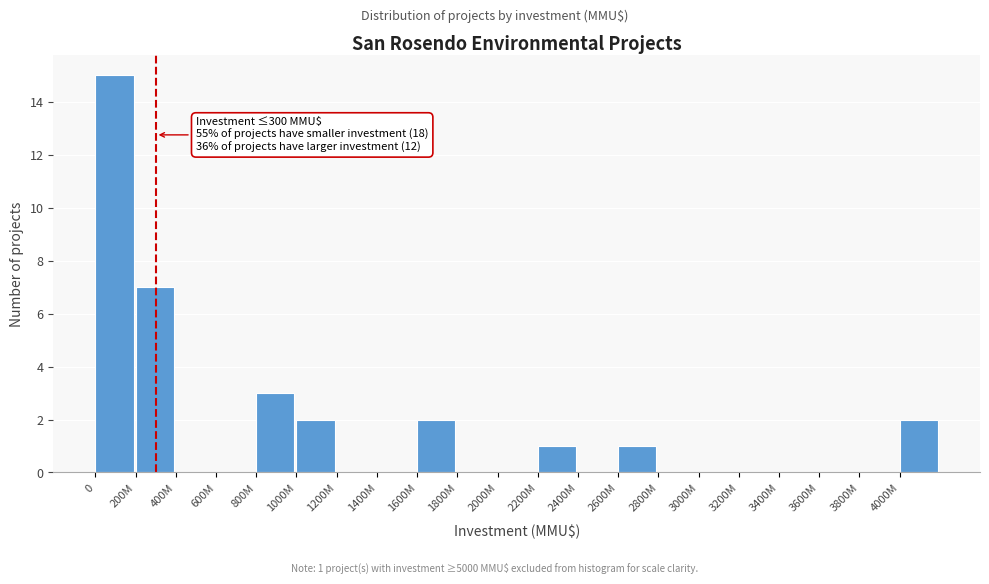

Reading left to right, what are all the values shown in this chart?

0=15	200M=7	400M=0	600M=0	800M=3	1000M=2	1200M=0	1400M=0	1600M=2	1800M=0	2000M=0	2200M=1	2400M=0	2600M=1	2800M=0	3000M=0	3200M=0	3400M=0	3600M=0	3800M=0	4000M=2